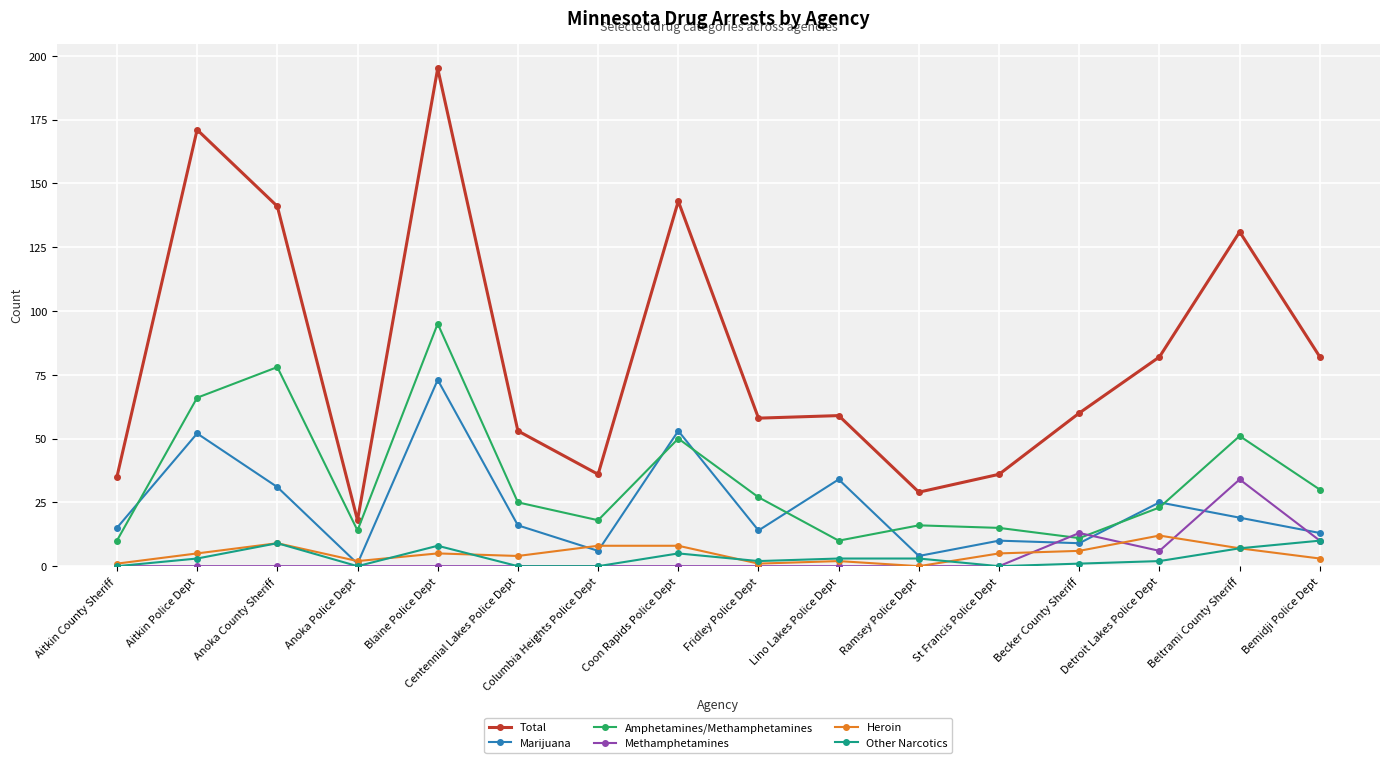

What are all the series names shown in the legend?

Total, Marijuana, Amphetamines/Methamphetamines, Methamphetamines, Heroin, Other Narcotics